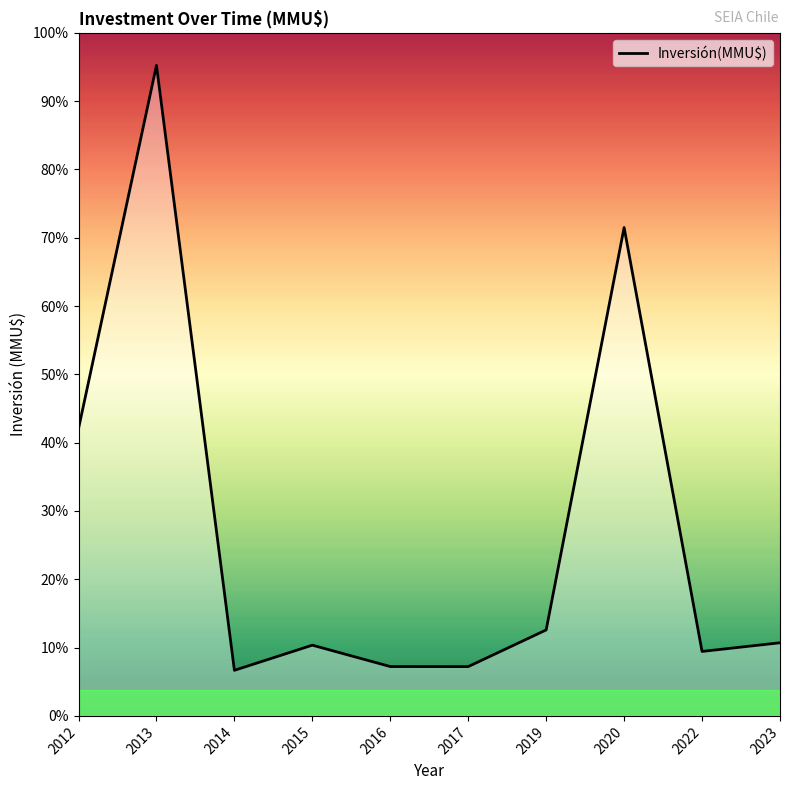

Reading left to right, list all the values displayed in this chart.

2012=4412	2013=9990	2014=700	2015=1086	2016=758	2017=757	2019=1320	2020=7500	2022=990	2023=1123